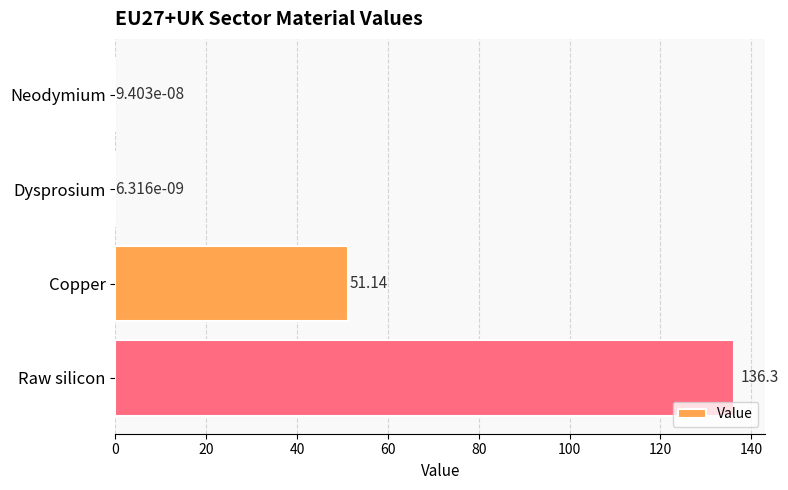

How many data points are above 51?

2